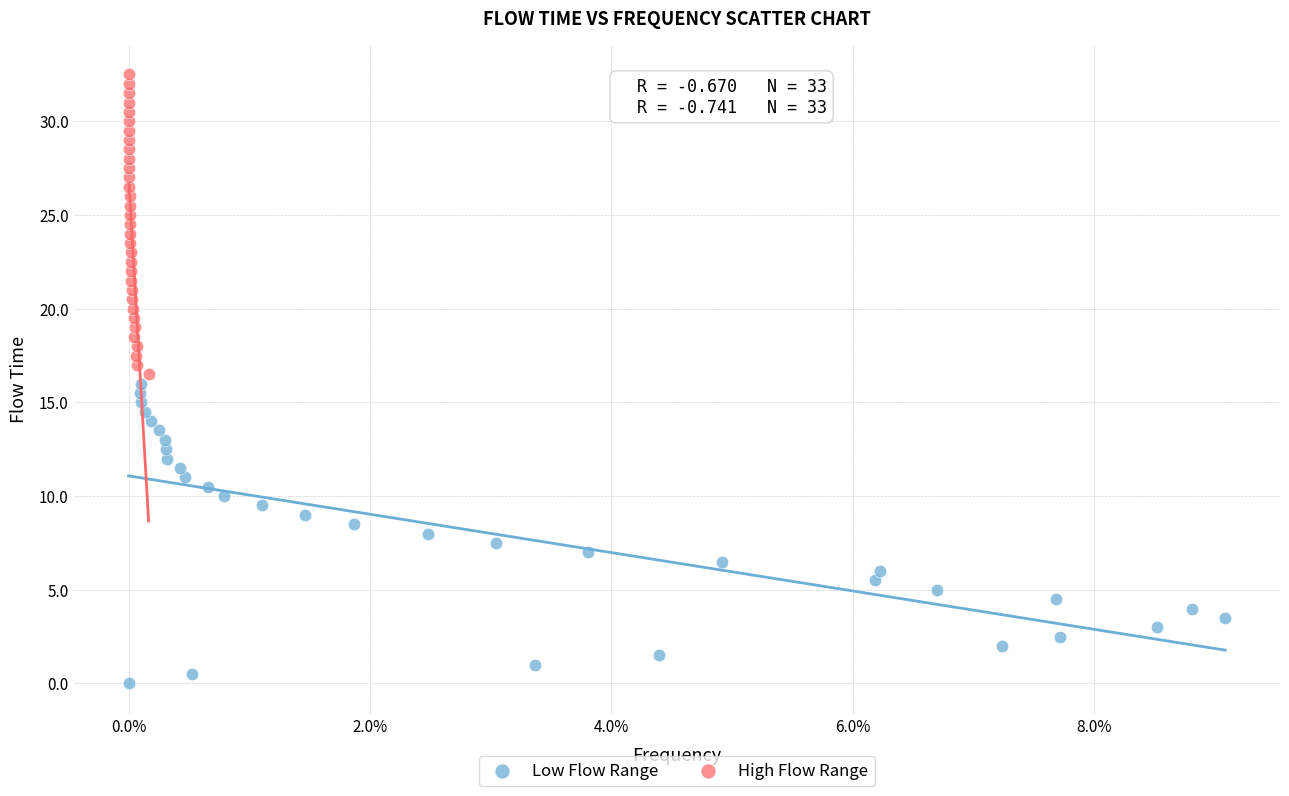

What are all the series names shown in the legend?

Low Flow Range, High Flow Range